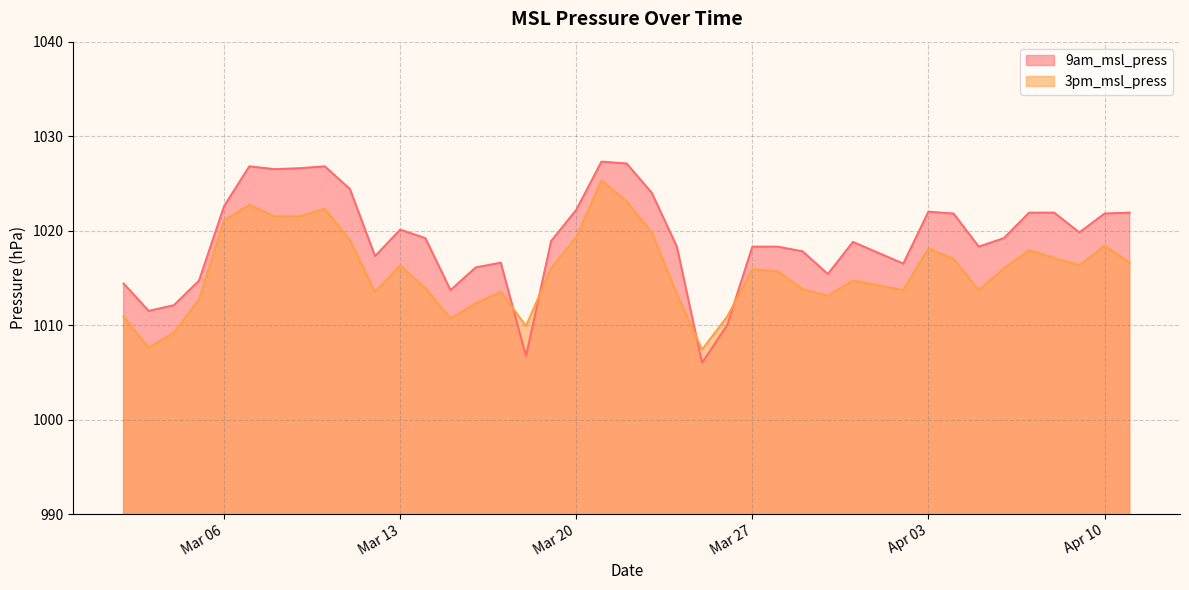

Rank the series by their average value, from highest to lowest.

9am_msl_press, 3pm_msl_press